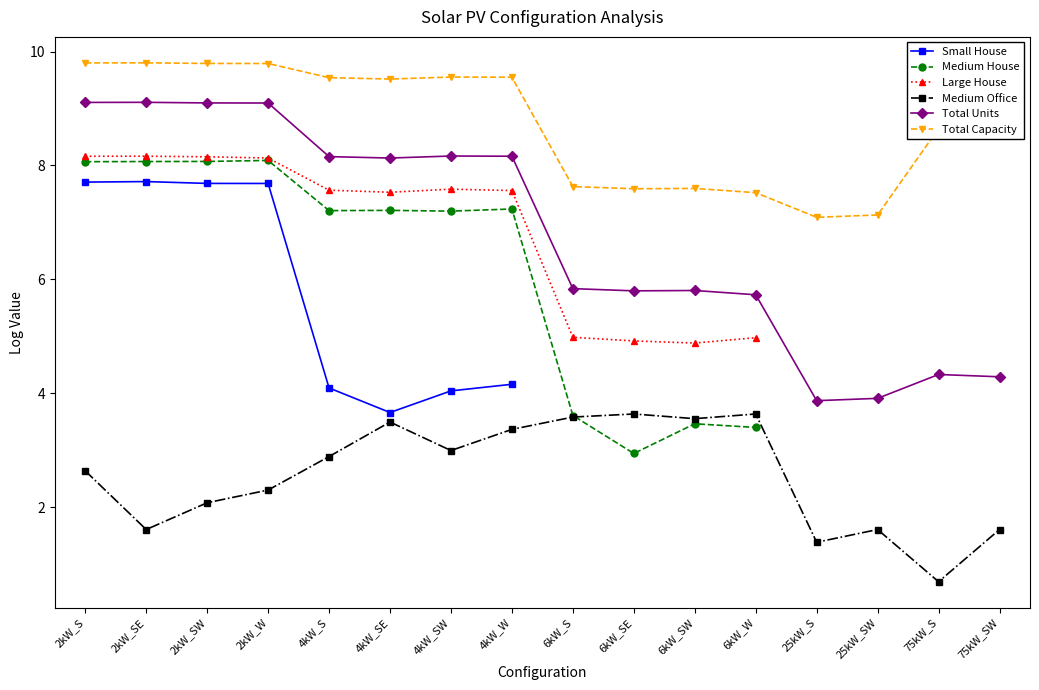

Which series has the largest range (max minus min)?

Total Units